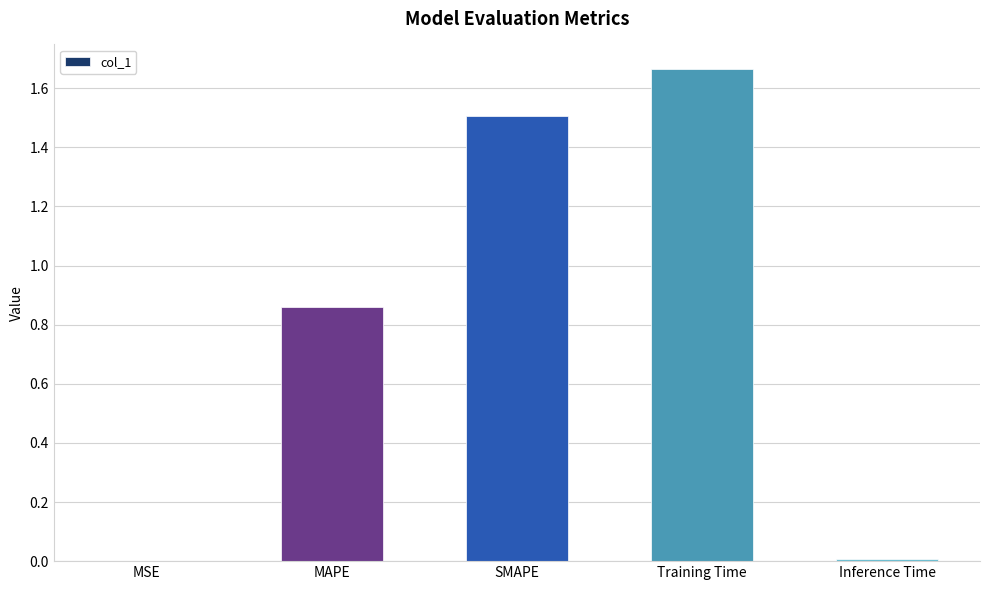

Which category has the highest value across all series?

Training Time